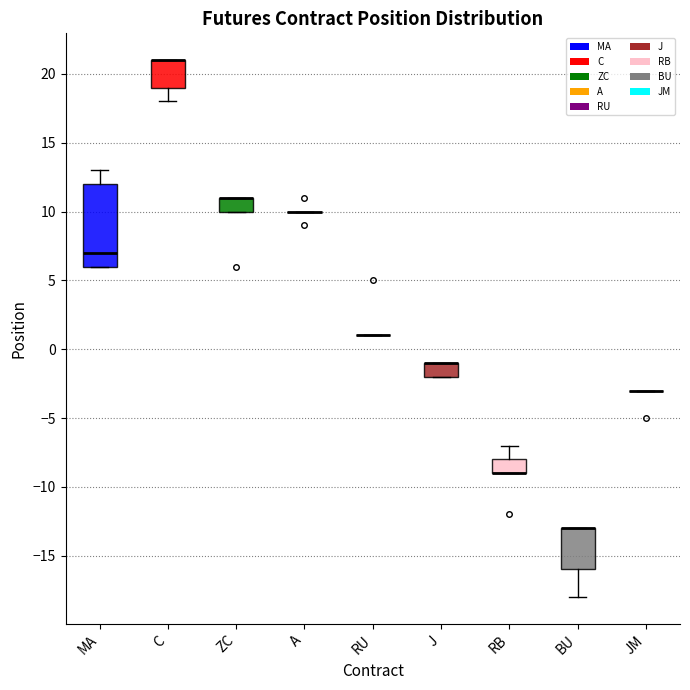

Comparing the boxes themselves (not the whiskers), which one is the tallest?

MA